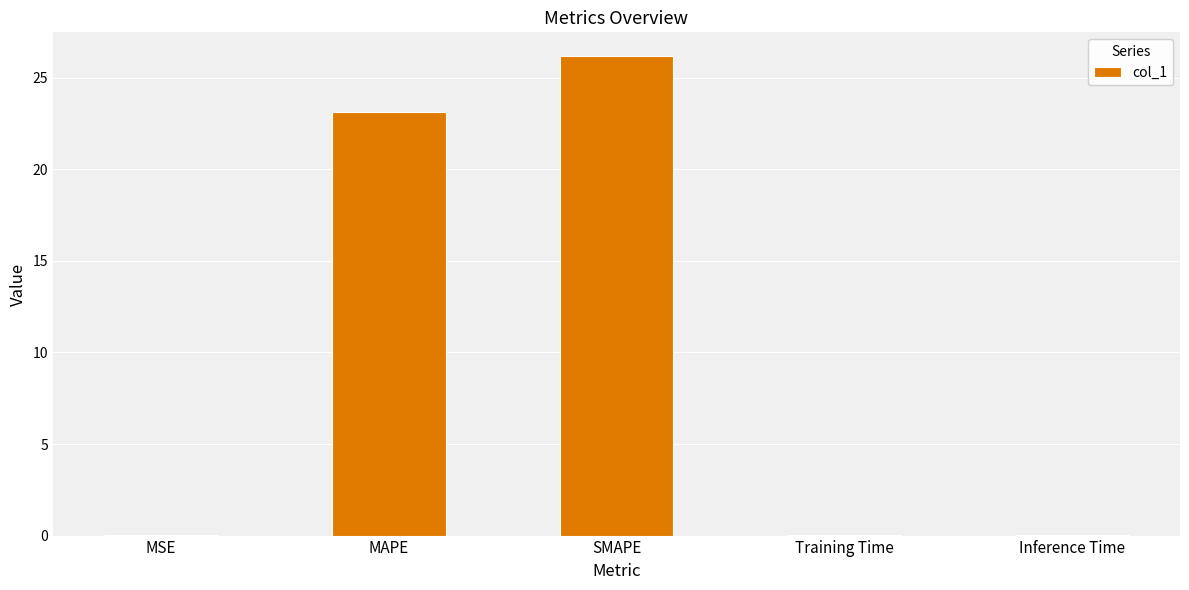

At which label is the value closest to 13?

MAPE